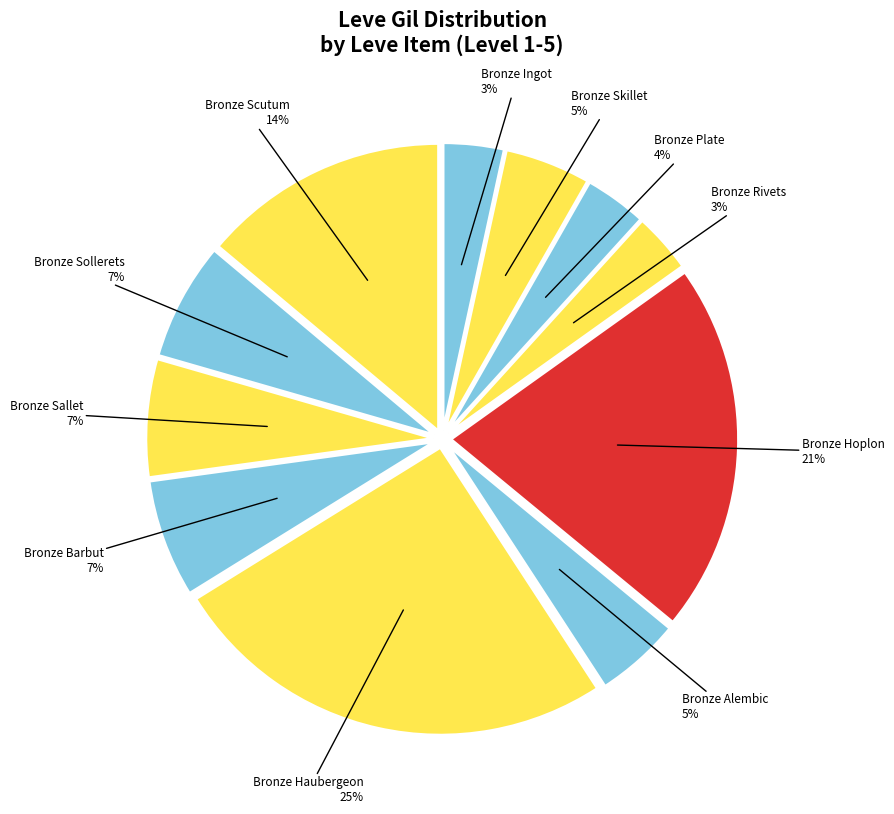

How many segments does this pie chart have?

11